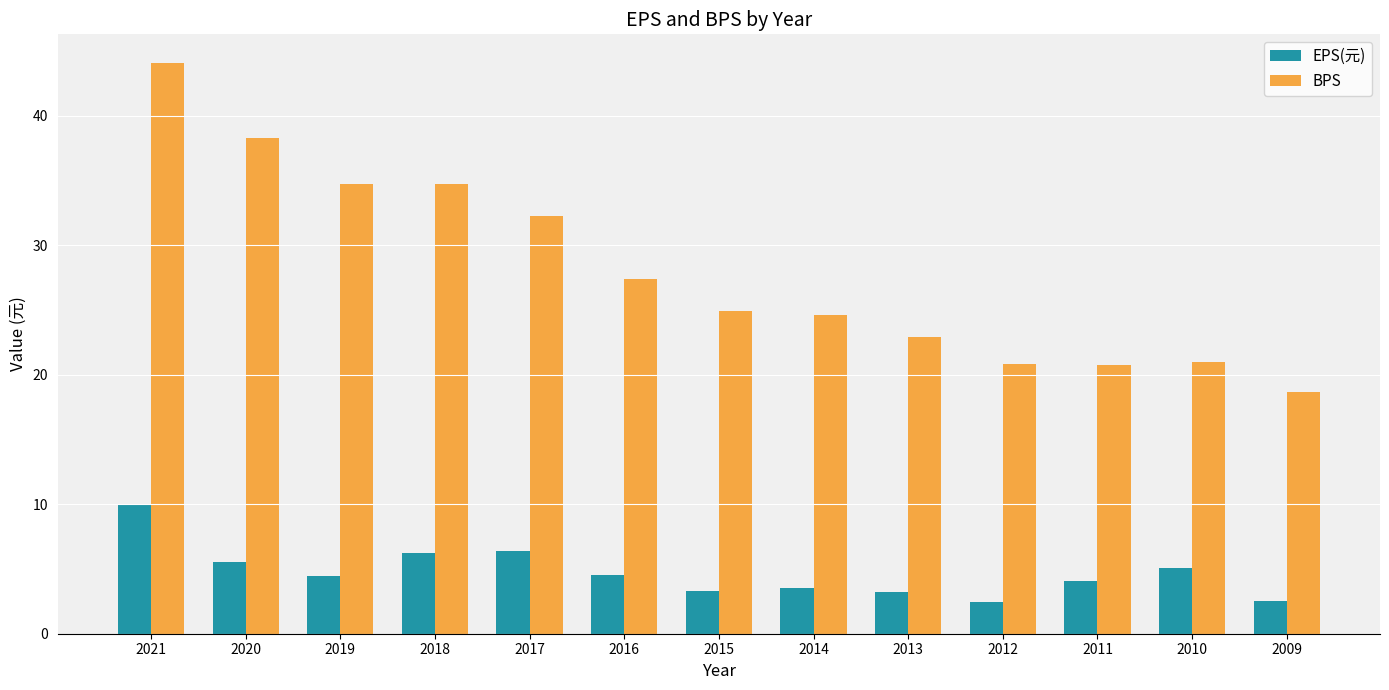

Where is BPS nearest to the value 31?

2017